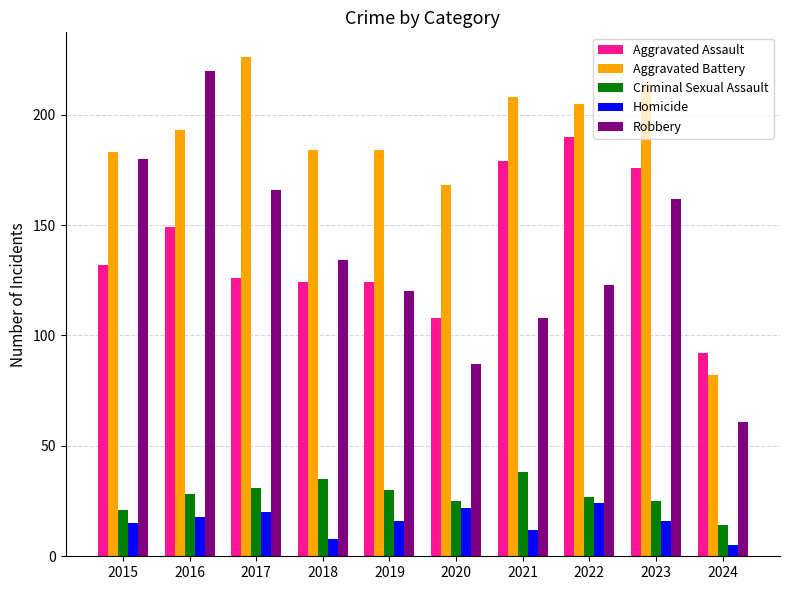

What are all the series names shown in the legend?

Aggravated Assault, Aggravated Battery, Criminal Sexual Assault, Homicide, Robbery